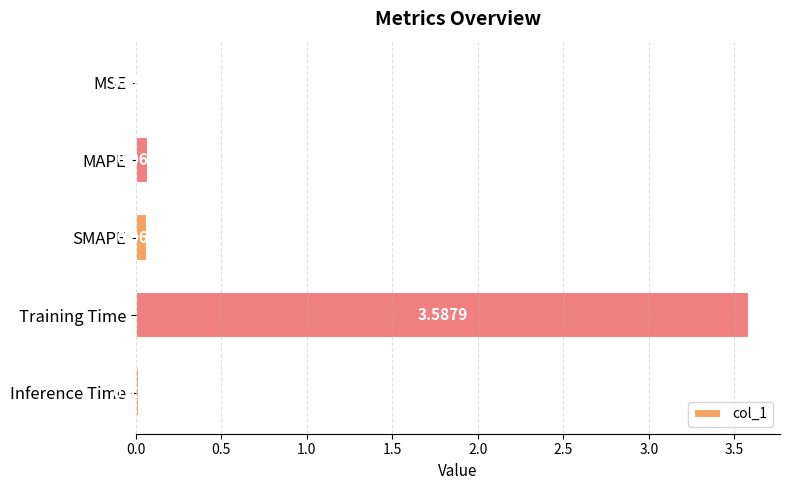

What is the sum of all values?

3.7